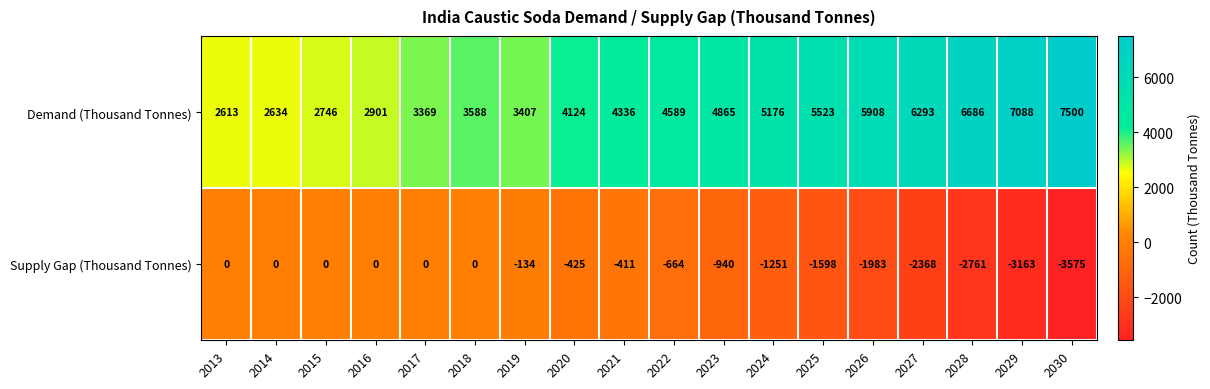

List the series in order of their peak value, lowest first.

Supply Gap (Thousand Tonnes), Demand (Thousand Tonnes)